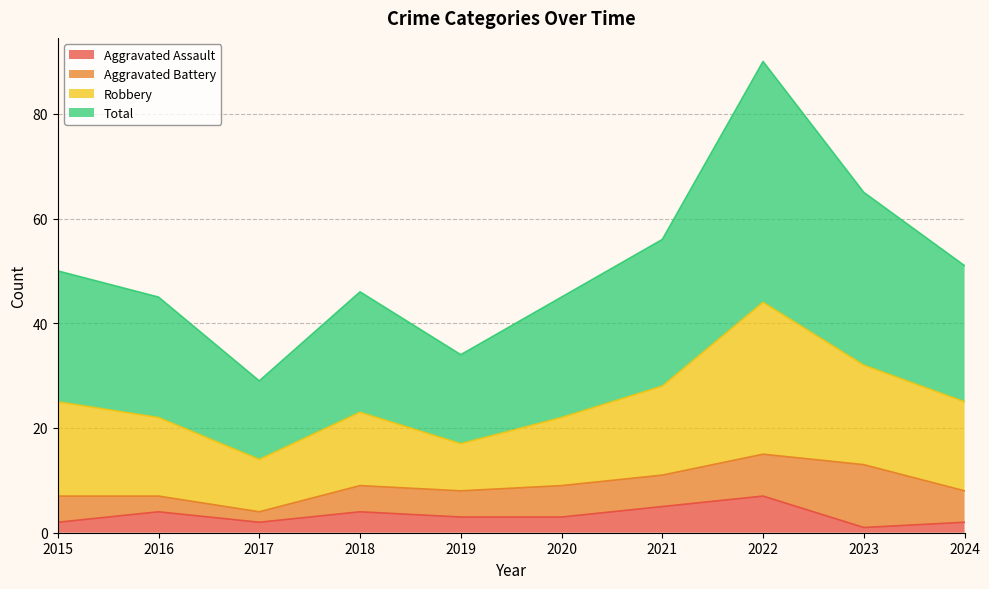

At which category does the chart reach its minimum across all series?

2023